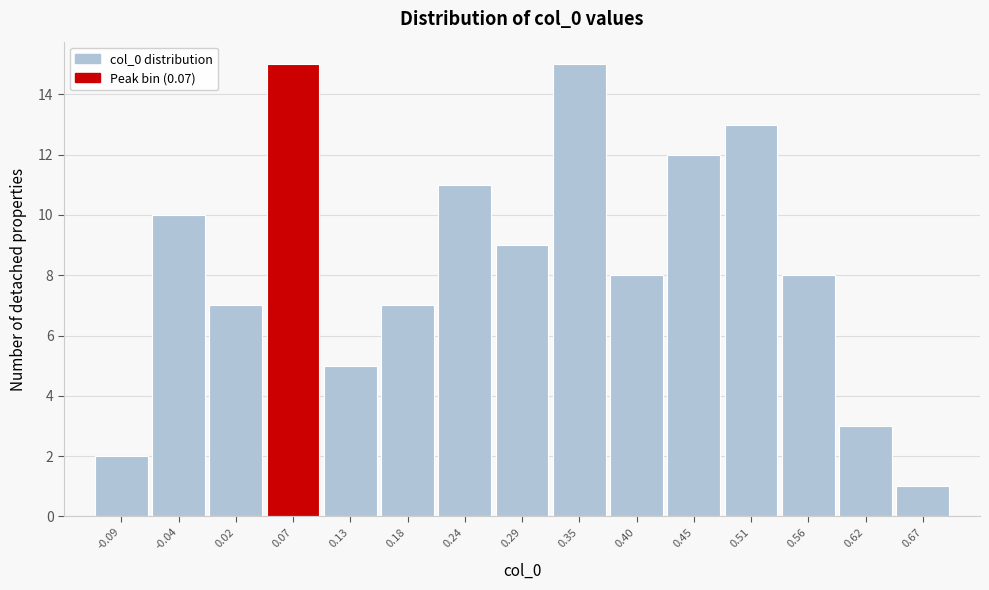

Reading left to right, transcribe this chart: for each bar, give the range it covers on the x-axis and its height. Neither the bar edges nor the heights are printed on the chart, so give them approximately, as read against the axes.

-0.12 to -0.06: 2
-0.06 to -0.01: 10
-0.01 to 0.05: 7
0.05 to 0.10: 15
0.10 to 0.15: 5
0.15 to 0.21: 7
0.21 to 0.26: 11
0.26 to 0.32: 9
0.32 to 0.37: 15
0.37 to 0.43: 8
0.43 to 0.48: 12
0.48 to 0.54: 13
0.54 to 0.59: 8
0.59 to 0.65: 3
0.65 to 0.70: 1